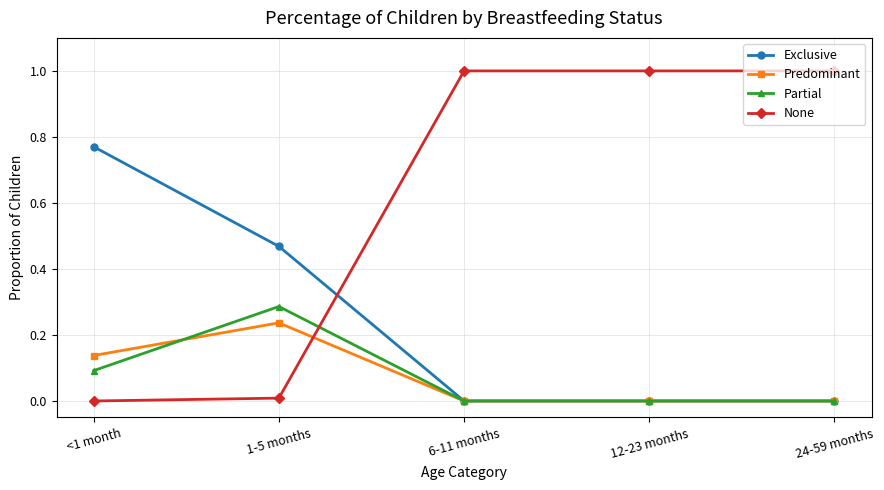

Rank the series at 1-5 months from highest to lowest value.

Exclusive, Partial, Predominant, None